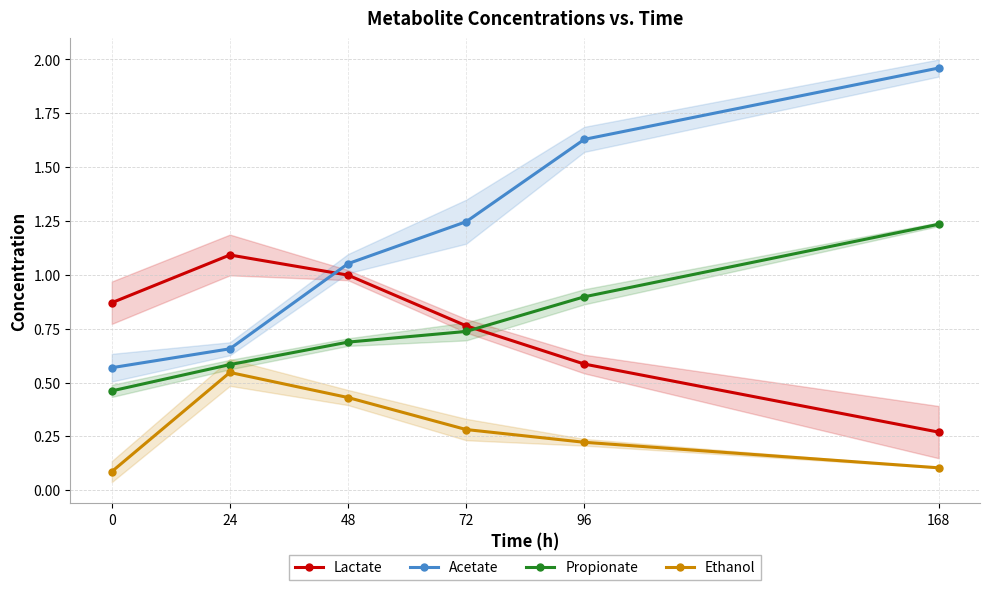

Count the Ethanol values in the range 0 to 1.

6